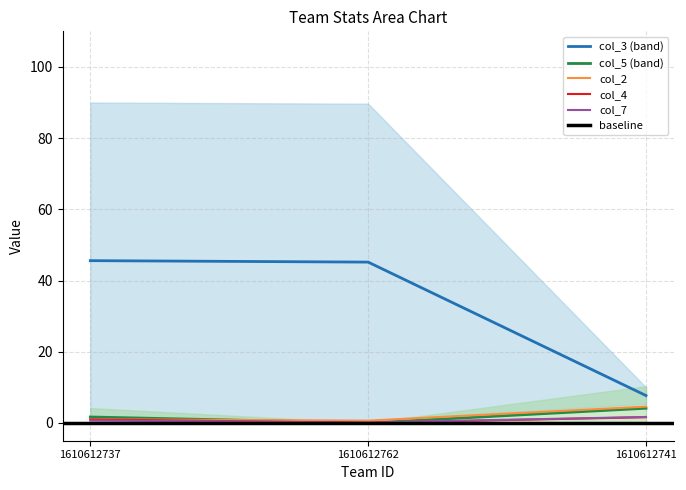

What is the spread (max minus min) of values at 1610612741?

6.1